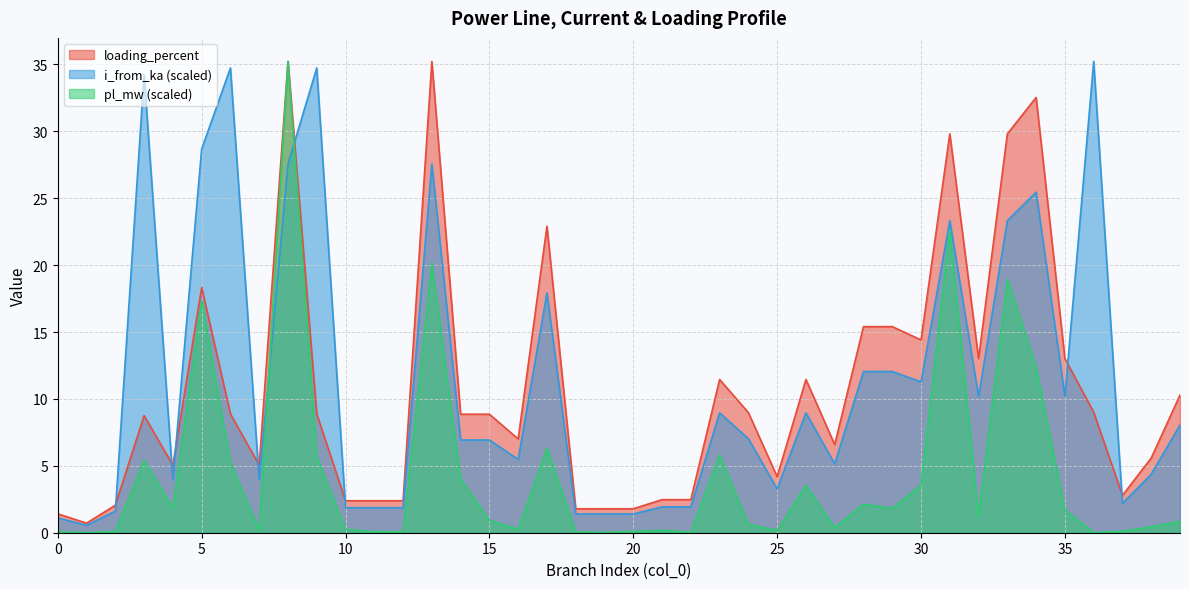

Reading left to right, extract all data points from this chart.

pl_mw: 0=0.0	1=0.0	2=0.1	3=5.4	4=1.9	5=17.3	6=5.2	7=0.2	8=35.2	9=5.7	10=0.3	11=0.1	12=0.1	13=20.1	14=4.0	15=0.9	16=0.3	17=6.3	18=0.1	19=0.0	20=0.1	21=0.2	22=0.0	23=5.8	24=0.6	25=0.2	26=3.5	27=0.4	28=2.1	29=1.8	30=3.6	31=22.6	32=1.2	33=18.9	34=12.4	35=1.7	36=0.0	37=0.1	38=0.4	39=0.9
i_from_ka: 0=1.1	1=0.6	2=1.6	3=34.2	4=3.9	5=28.7	6=34.7	7=3.9	8=27.6	9=34.7	10=1.9	11=1.9	12=1.9	13=27.6	14=6.9	15=6.9	16=5.5	17=17.9	18=1.4	19=1.4	20=1.4	21=1.9	22=1.9	23=9.0	24=7.0	25=3.3	26=9.0	27=5.2	28=12.1	29=12.1	30=11.3	31=23.3	32=10.2	33=23.3	34=25.5	35=10.2	36=35.2	37=2.2	38=4.4	39=8.0
loading_percent: 0=1.4	1=0.7	2=2.1	3=8.8	4=5.0	5=18.3	6=8.9	7=5.0	8=35.2	9=8.9	10=2.4	11=2.4	12=2.4	13=35.2	14=8.9	15=8.9	16=7.0	17=22.9	18=1.8	19=1.8	20=1.8	21=2.5	22=2.5	23=11.5	24=9.0	25=4.2	26=11.5	27=6.6	28=15.4	29=15.4	30=14.4	31=29.8	32=13.0	33=29.8	34=32.5	35=13.0	36=9.0	37=2.8	38=5.6	39=10.3